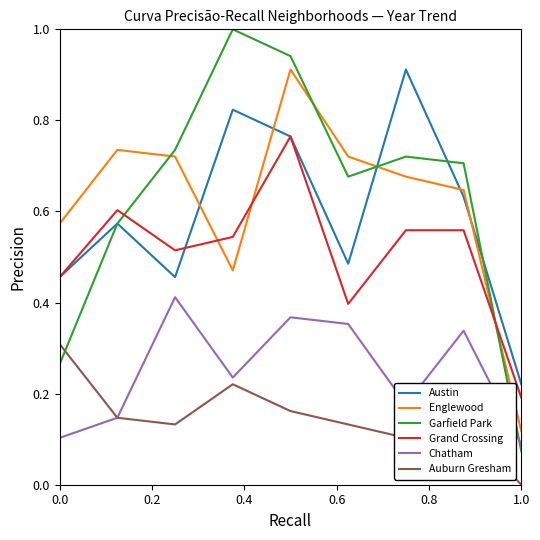

Which series has the widest spread of values?

Garfield Park